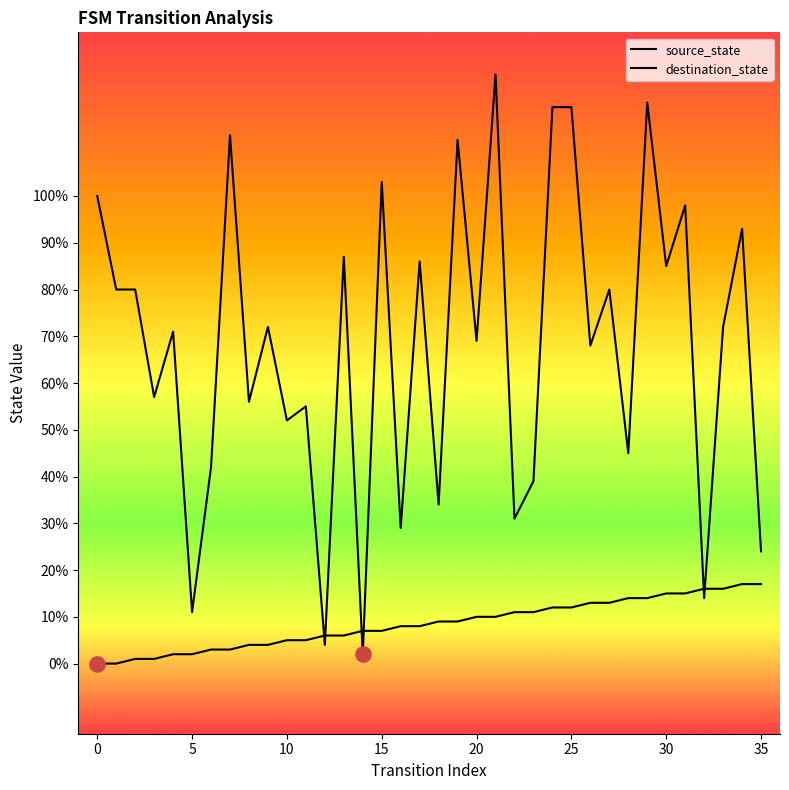

Which series has the largest Y range (max minus min)?

destination_state